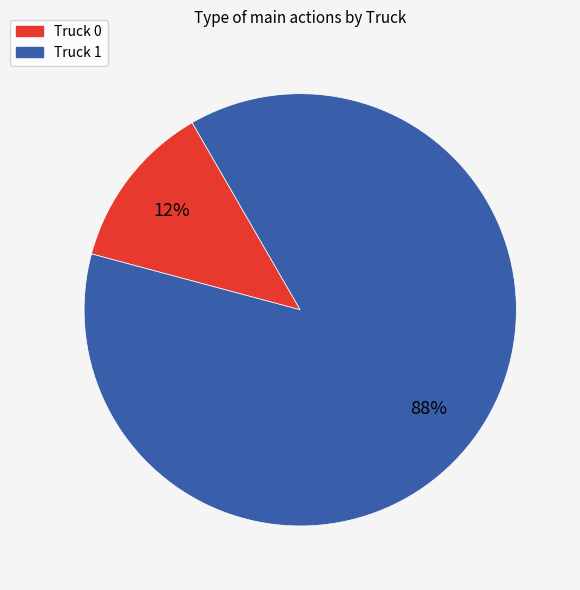

True or false: Truck 1 accounts for 88% of the total.

True